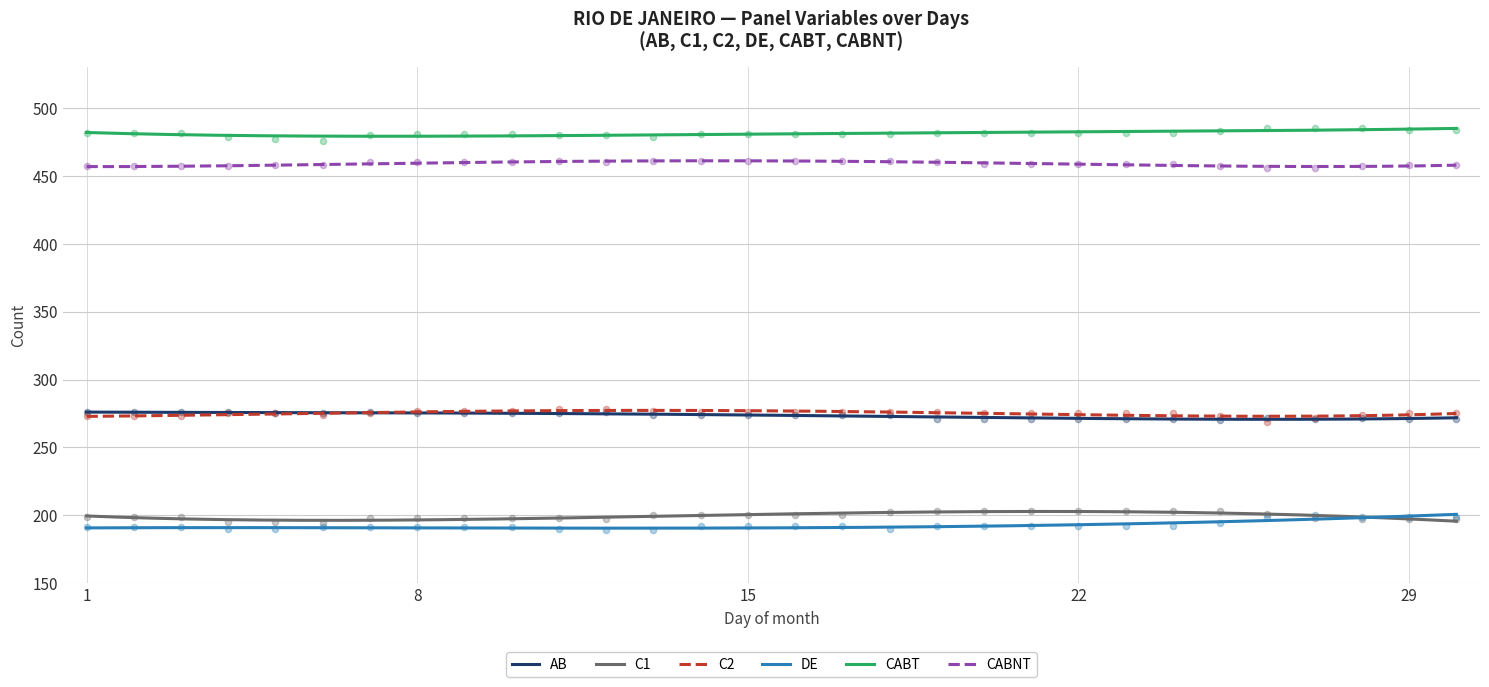

Which series contains the highest Y value?

CABT